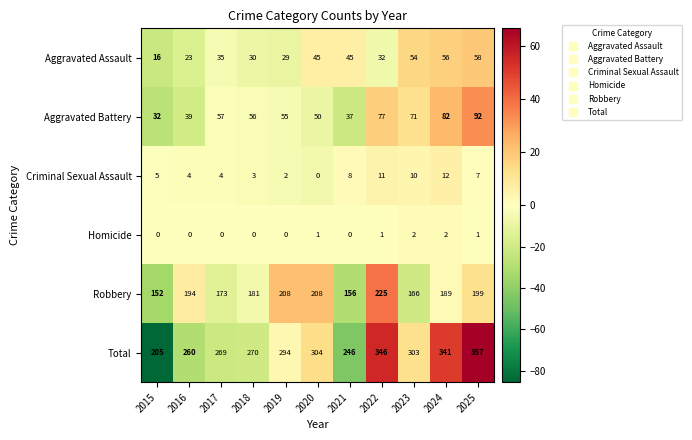

True or false: Aggravated Battery has a value of 26 at 2017.

False